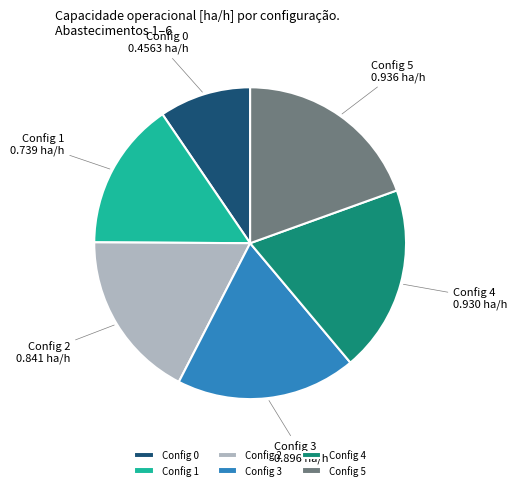

Which has a higher value, Config 1 or Config 5?

Config 5